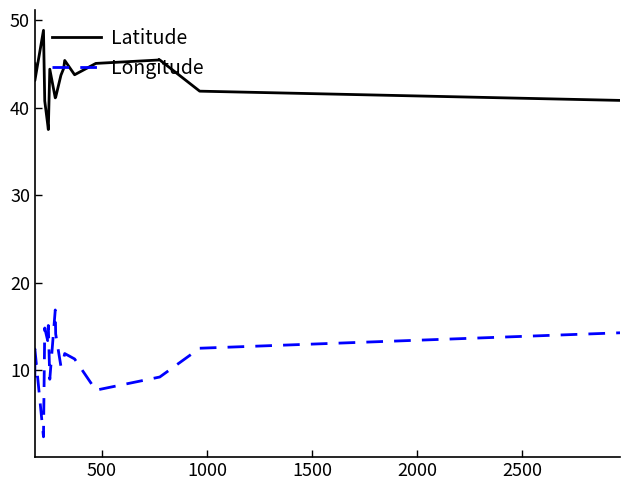

How many data points in Longitude are above 11?

11